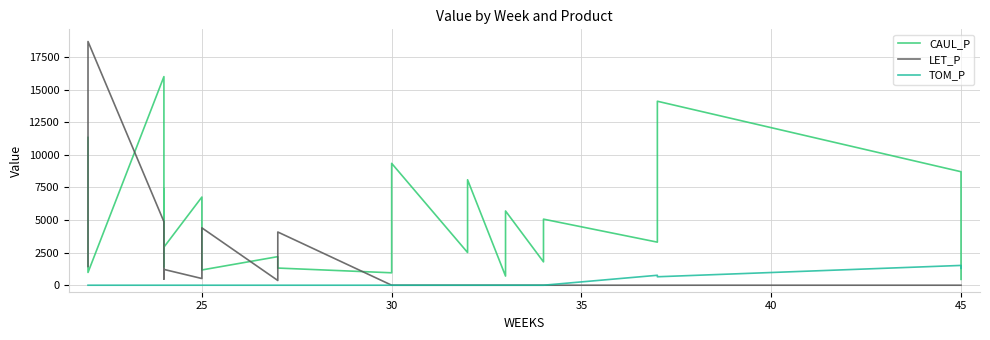

Where is the first local maximum for LET_P?

25